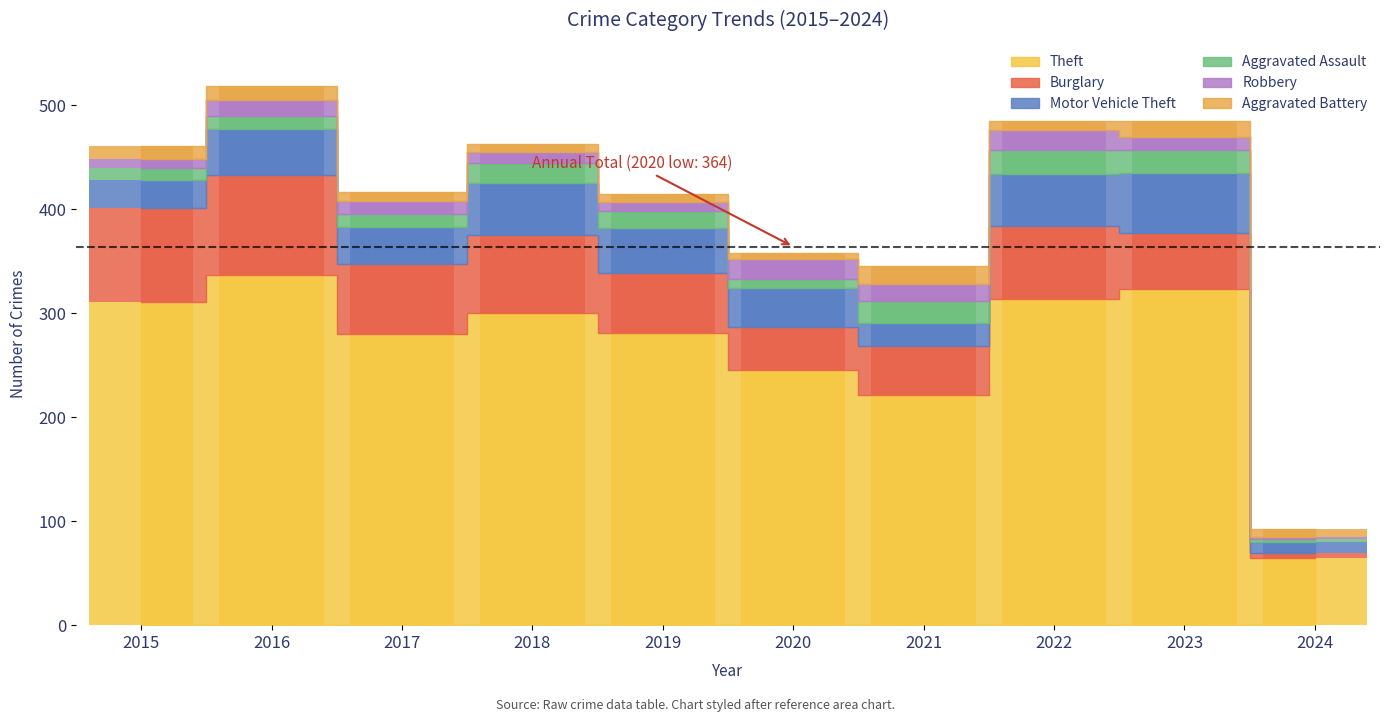

Reading left to right, extract all data points from this chart.

Theft: 2015=311	2016=337	2017=280	2018=300	2019=281	2020=245	2021=221	2022=314	2023=323	2024=65
Burglary: 2015=90	2016=96	2017=67	2018=75	2019=58	2020=42	2021=47	2022=70	2023=54	2024=4
Motor Vehicle Theft: 2015=27	2016=44	2017=36	2018=50	2019=43	2020=37	2021=23	2022=50	2023=58	2024=11
Aggravated Assault: 2015=12	2016=13	2017=12	2018=19	2019=16	2020=9	2021=21	2022=23	2023=22	2024=3
Robbery: 2015=8	2016=15	2017=13	2018=11	2019=9	2020=19	2021=16	2022=19	2023=12	2024=2
Aggravated Battery: 2015=13	2016=13	2017=9	2018=8	2019=8	2020=6	2021=17	2022=9	2023=16	2024=7